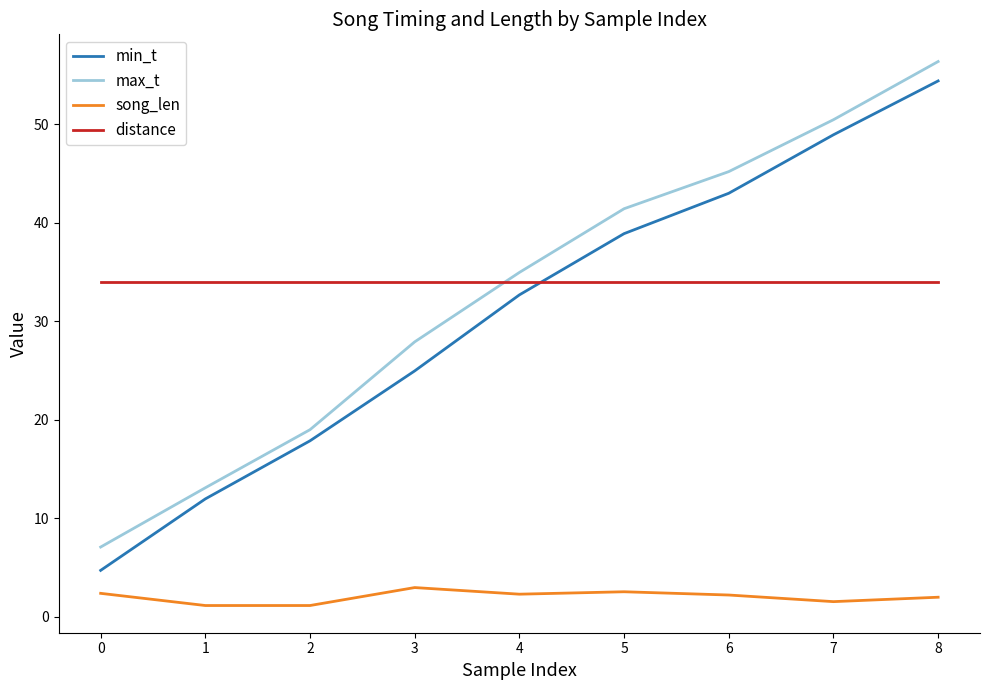

The song_len series shows 2.2 at 6. True or false?

True